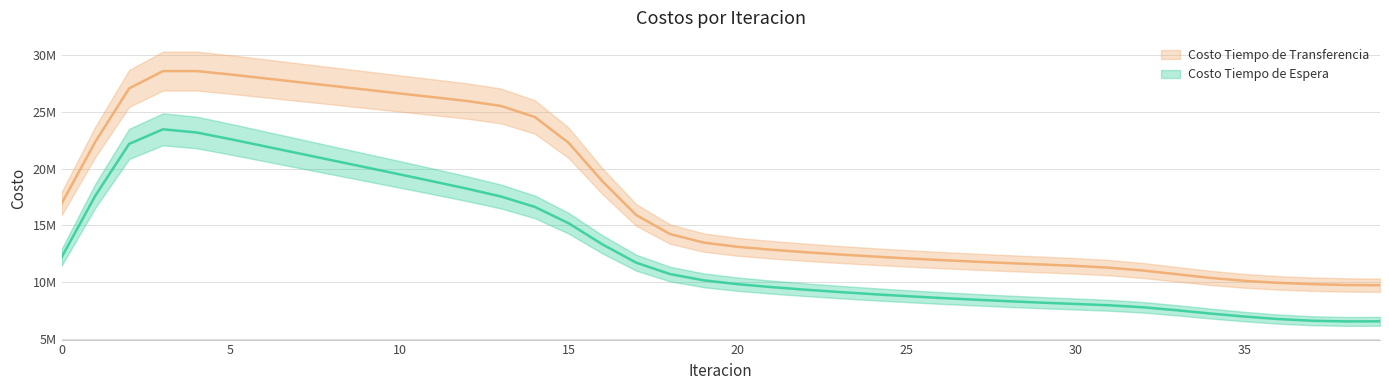

Between 14 and 30, which is larger?

14